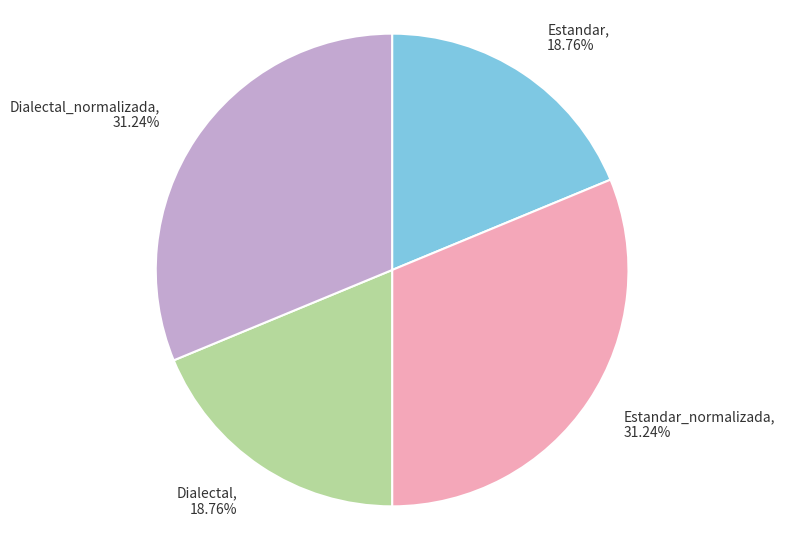

How many segments does this pie chart have?

4